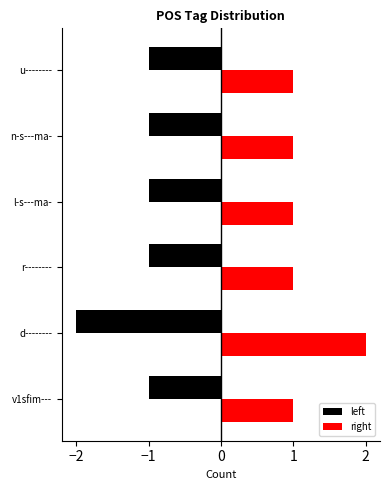

What is the average value of the right series?

1